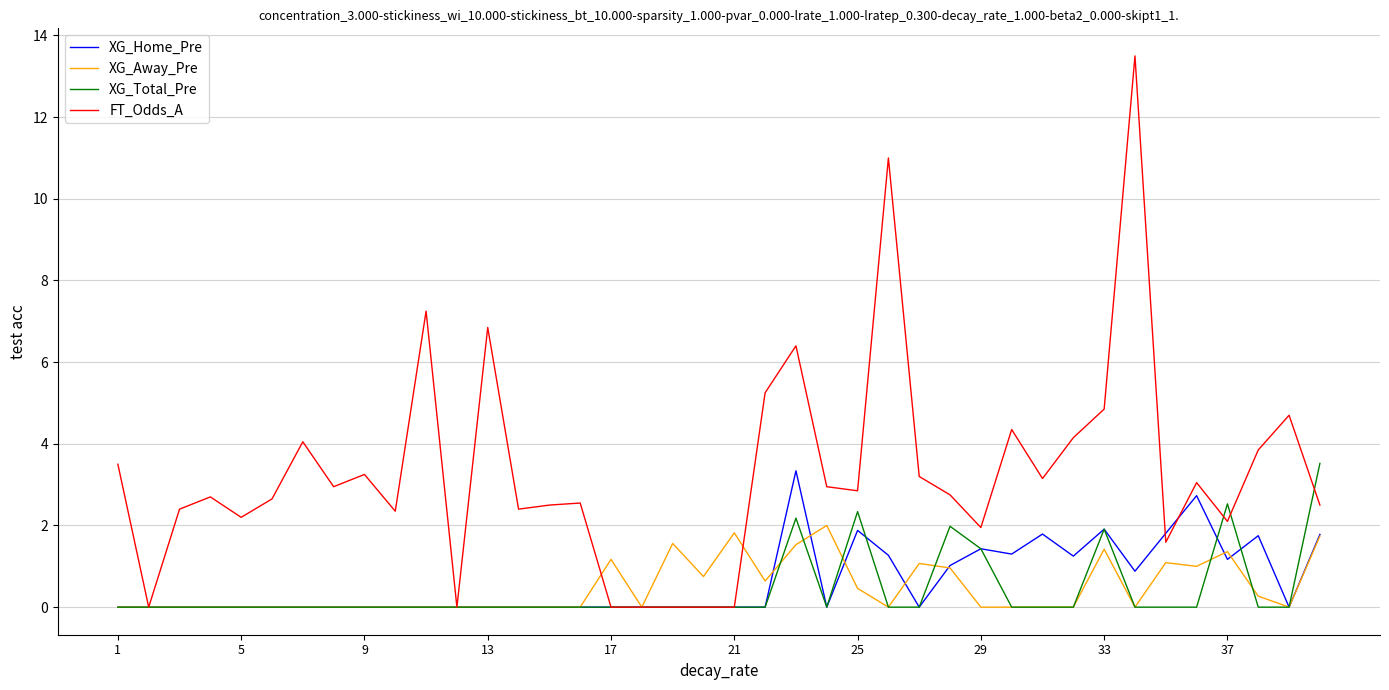

Which series has the largest range (max minus min)?

FT_Odds_A